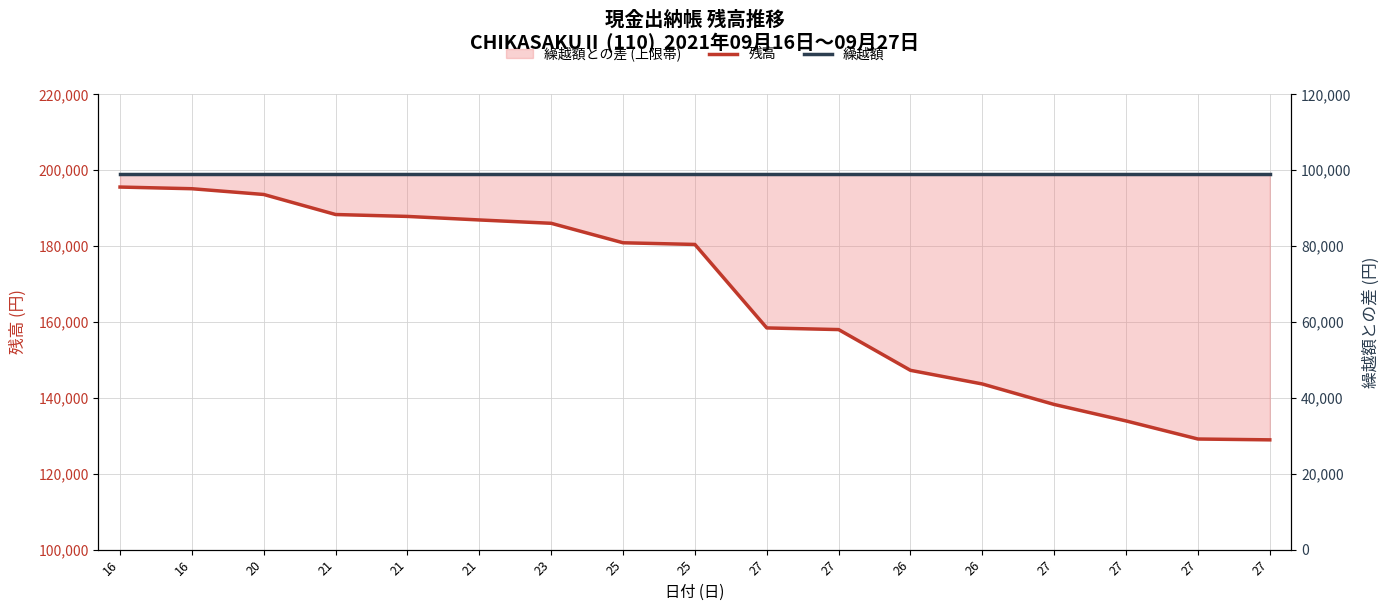

Which series has the largest total across all categories?

繰越額